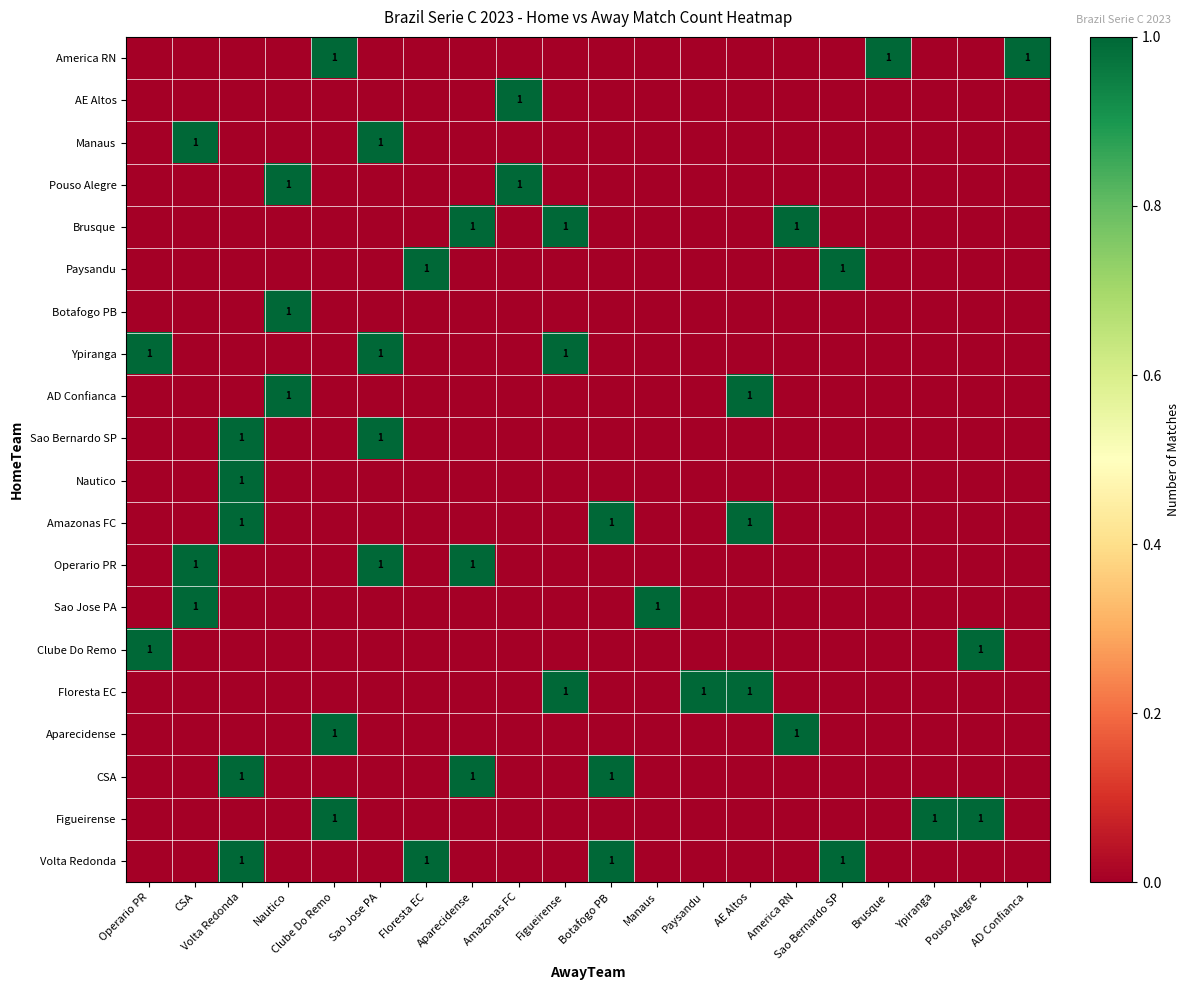

What is the difference between the maximum and second lowest values in the Aparecidense series?

1